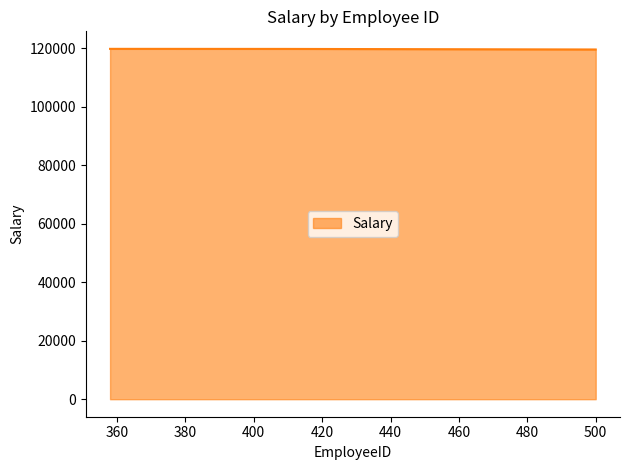

What is the minimum value shown in the chart?

119638